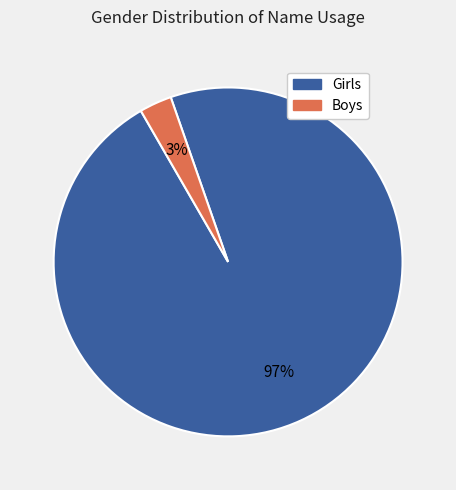

Is there a majority slice in this chart?

Yes